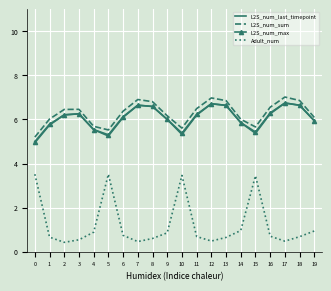

What are all the series names shown in the legend?

L2S_num_last_timepoint, L2S_num_sum, L2S_num_max, Adult_num